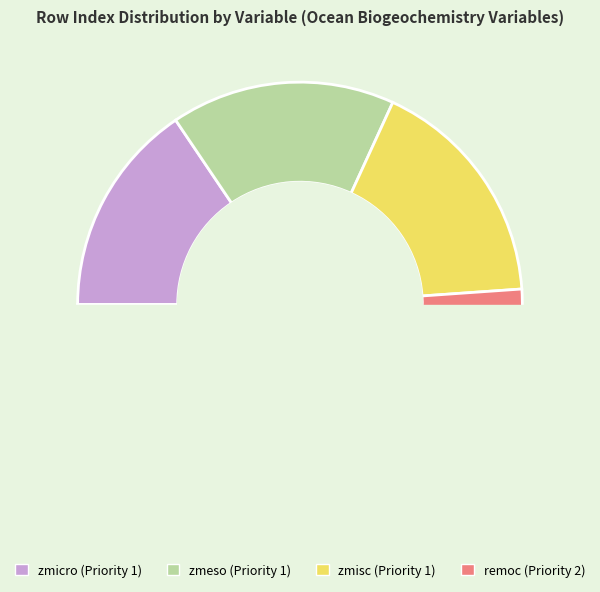

The Priority 1 (zmeso, rowIndex=22) slice represents 28% of the pie. True or false?

False